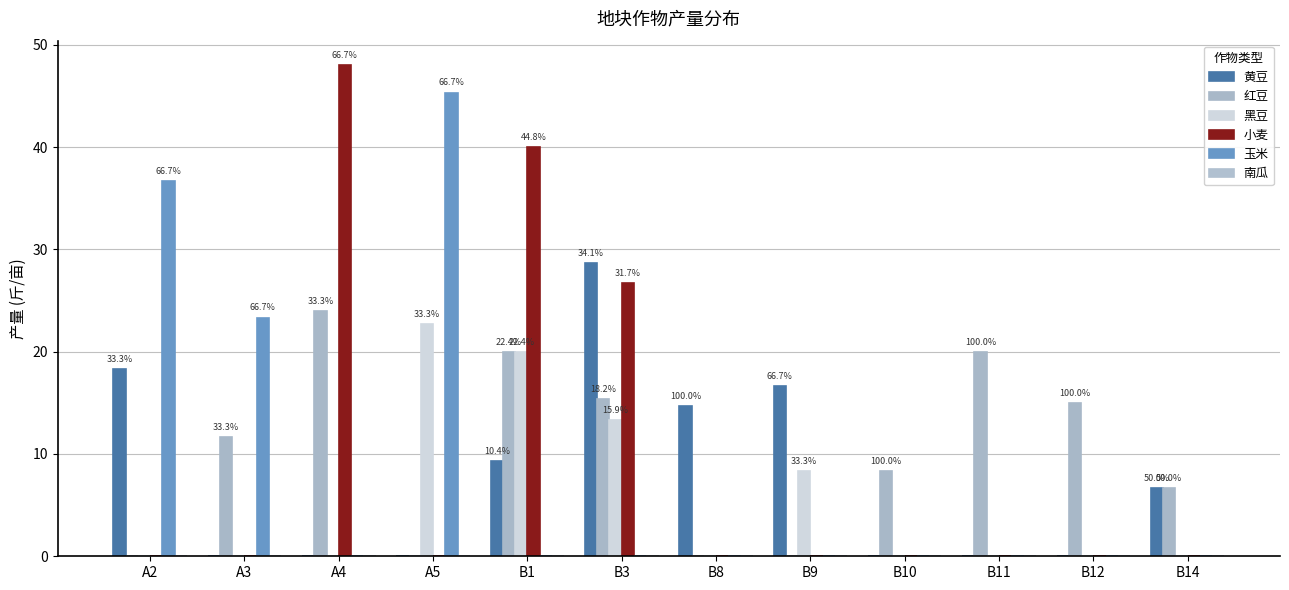

What is the label of the 7th bar from the left?

B8